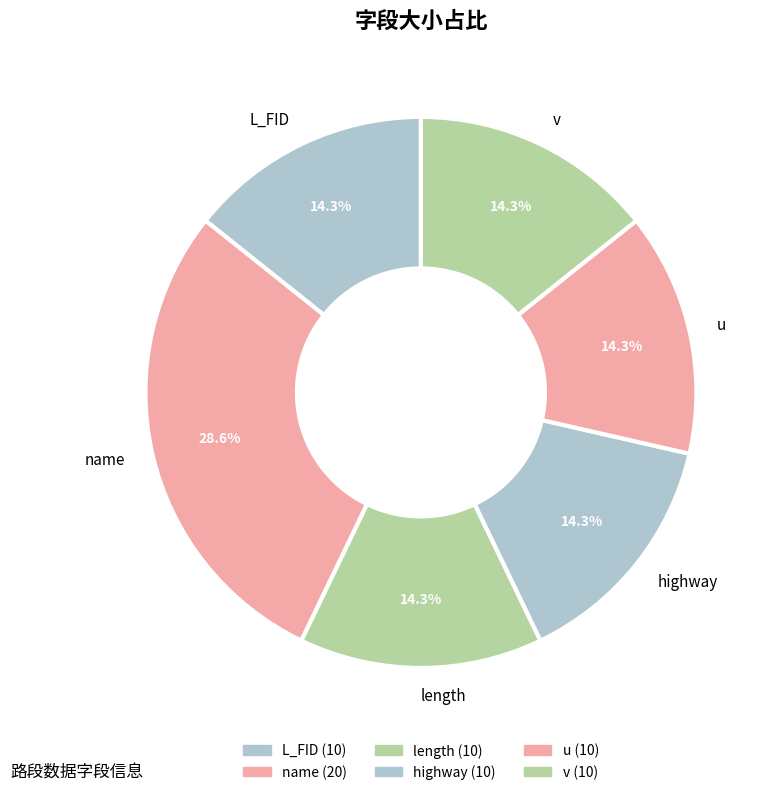

Is there any slice that represents more than half of the pie?

No